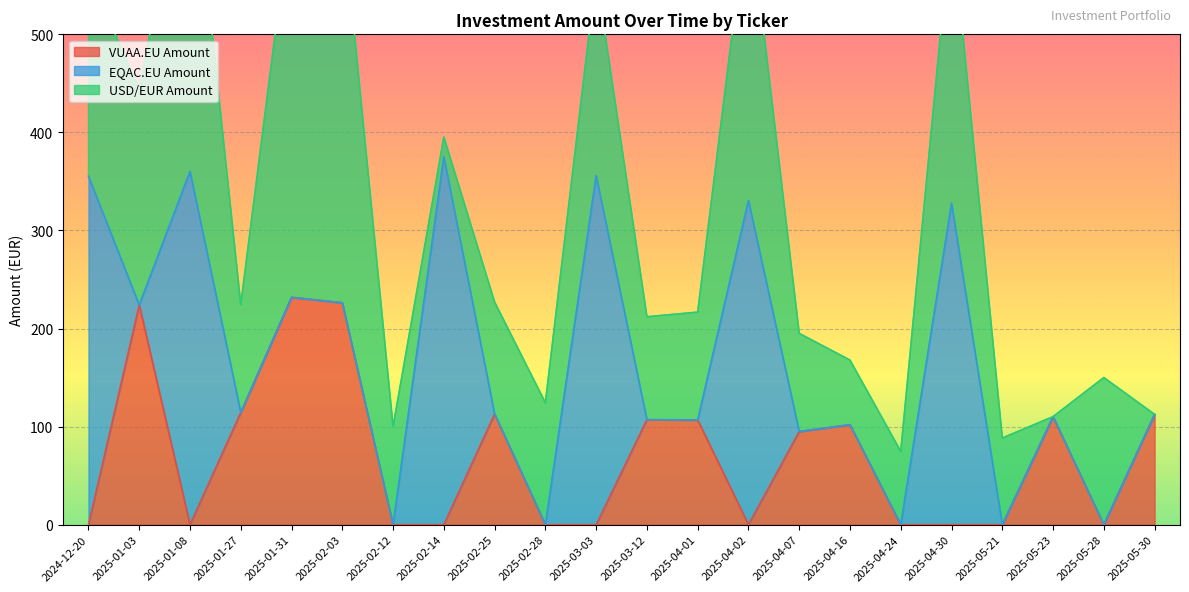

Between 2025-02-12 and 2024-12-20, which is larger?

2025-02-12